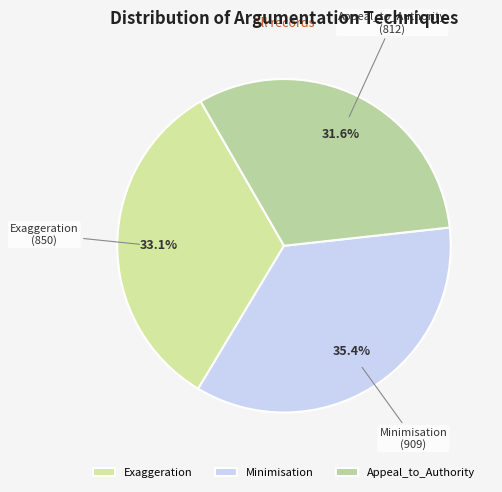

How much of the chart is everything except Appeal_to_Authority?

68.4%